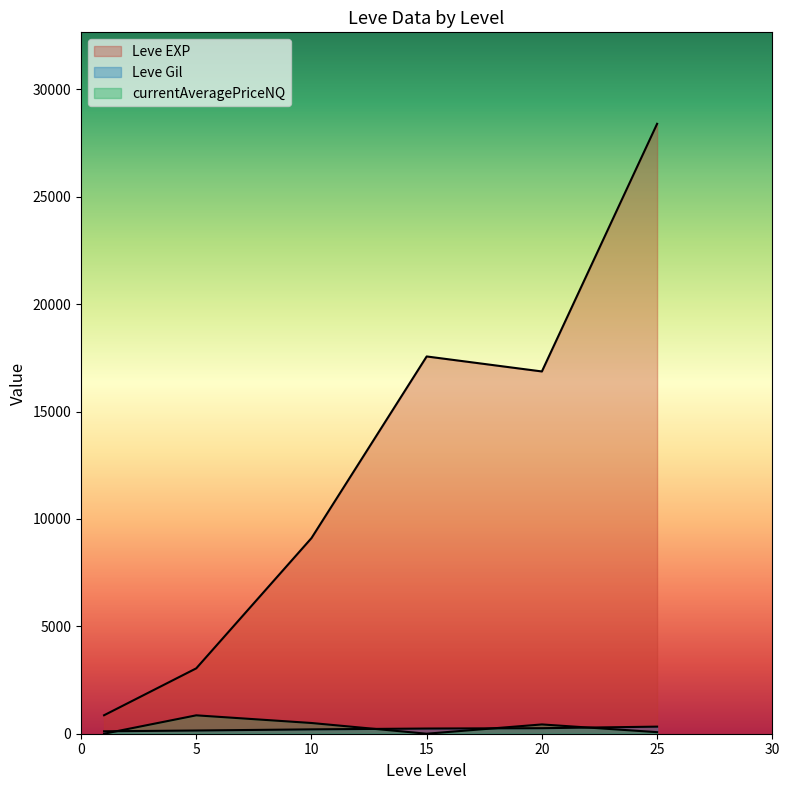

At which category is the sum across all series the highest?

25